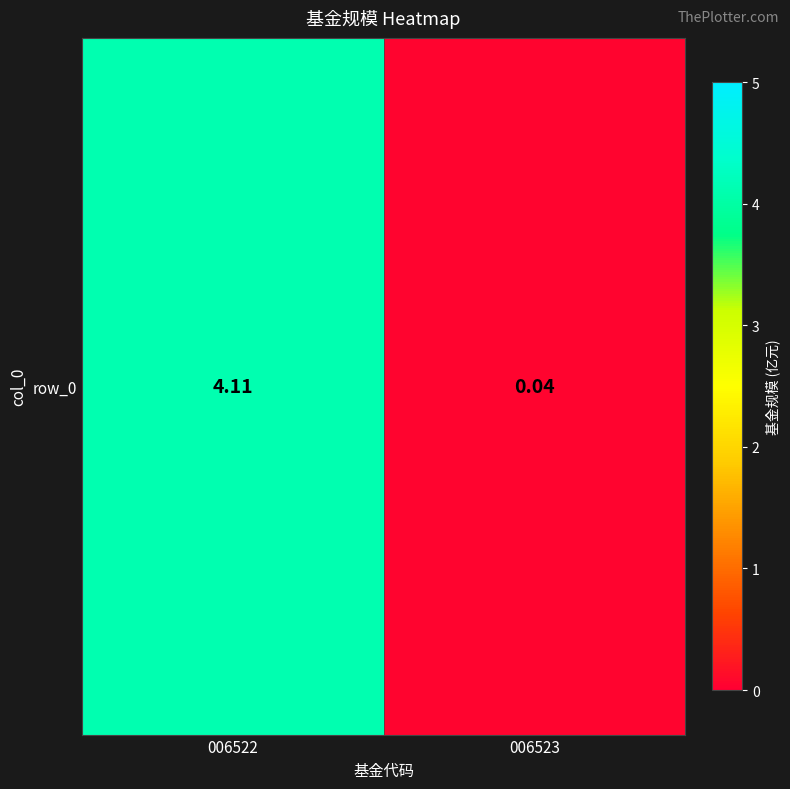

Reading left to right, extract all data points from this chart.

4.1	0.0